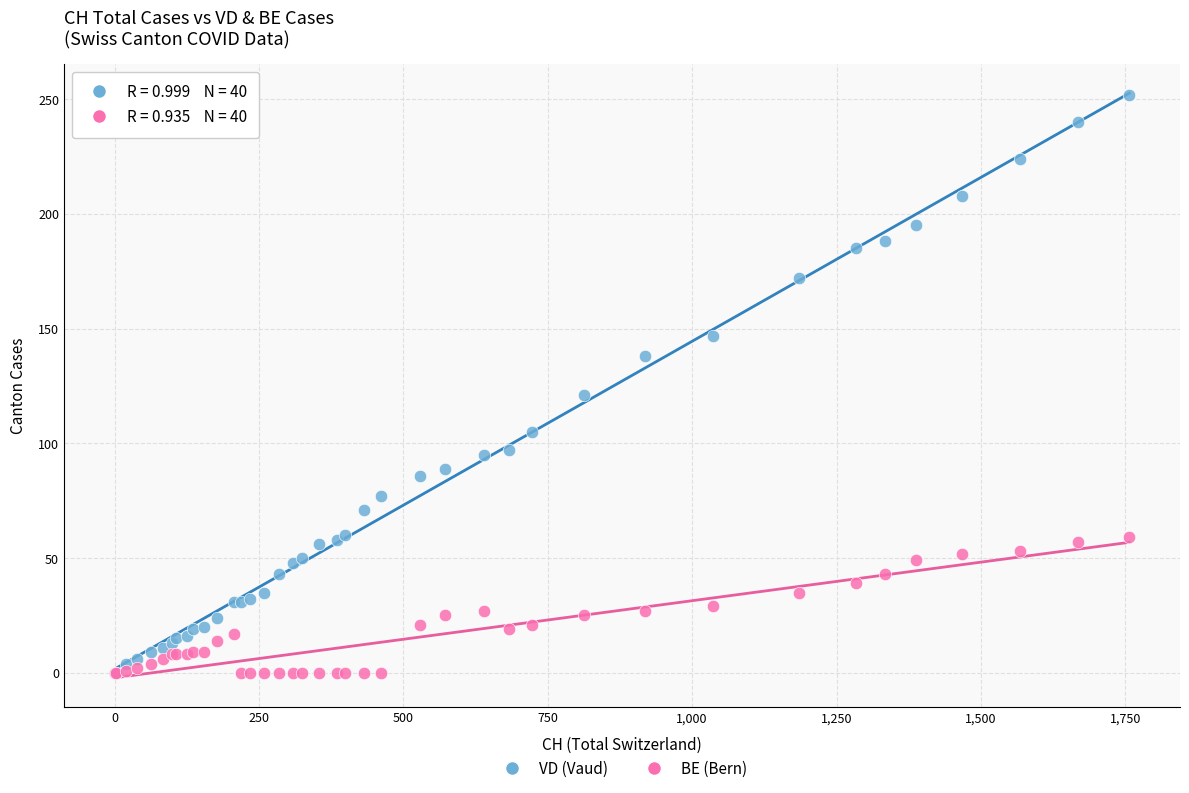

Which series contains the highest Y value?

VD (Vaud)